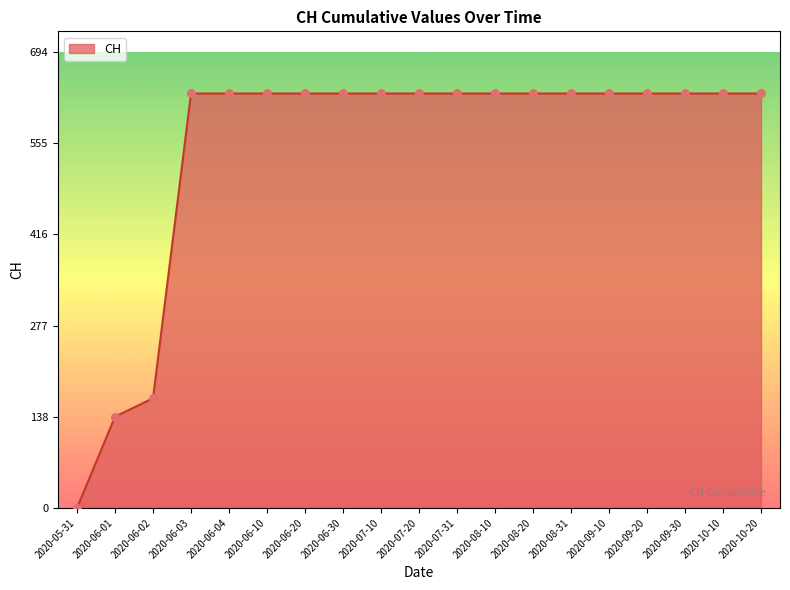

Approximately how many times larger is the value at 2020-07-20 compared to 2020-06-10?

1.0